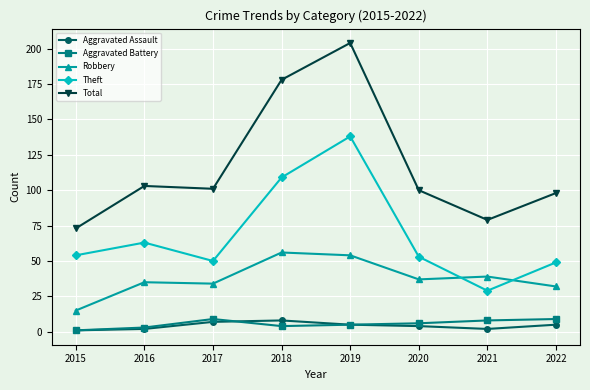

What are all the series names shown in the legend?

Aggravated Assault, Aggravated Battery, Robbery, Theft, Total